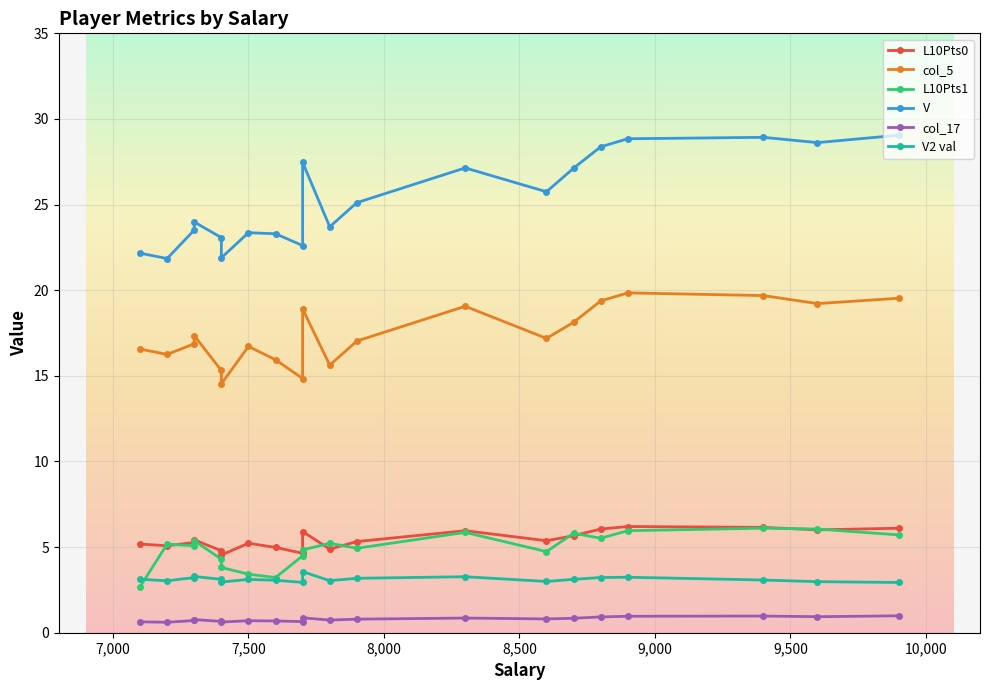

Which series changed the most between 10 and 19?

V